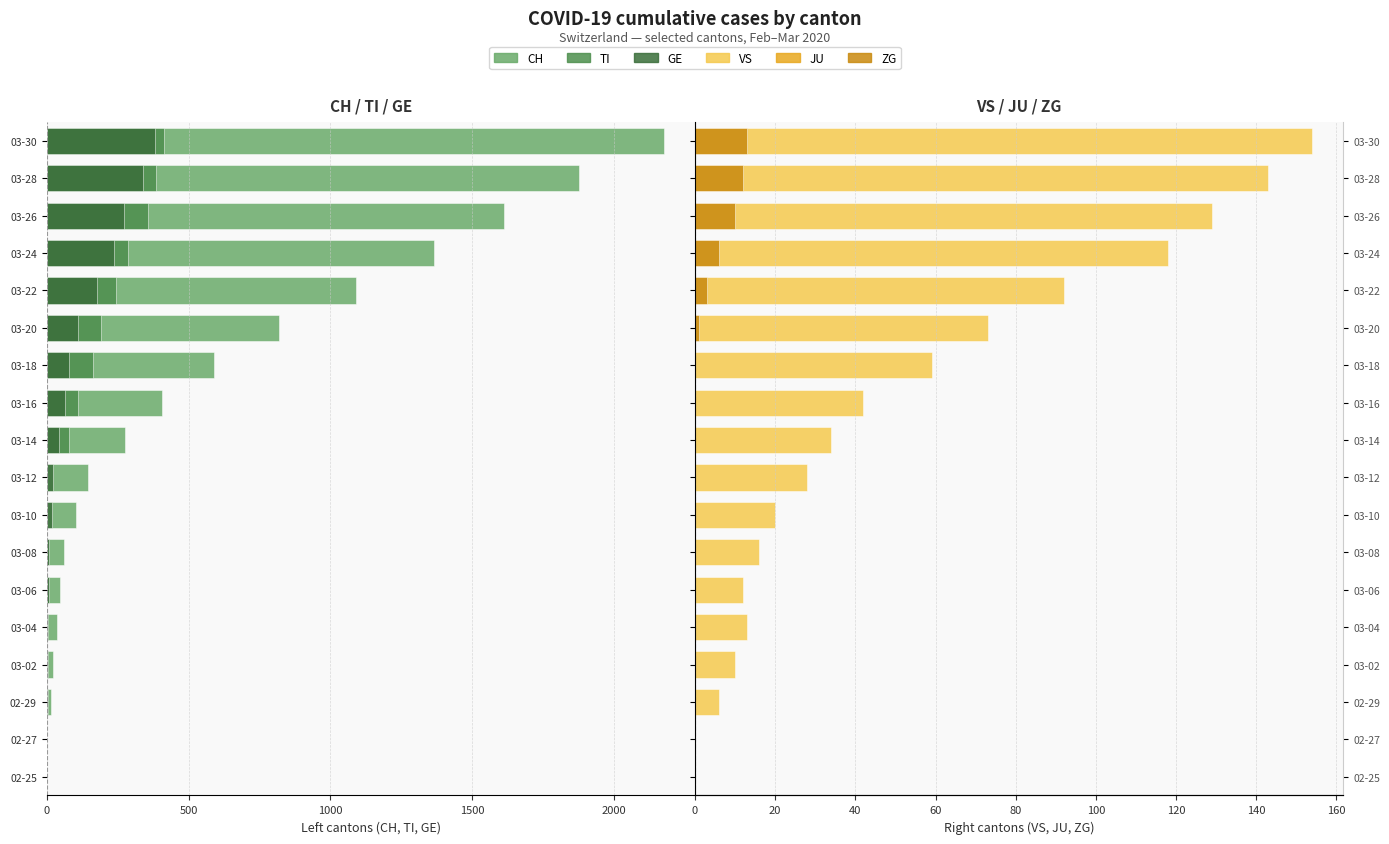

Is the value of VS at 03-14 greater than the value of ZG at 03-02?

Yes